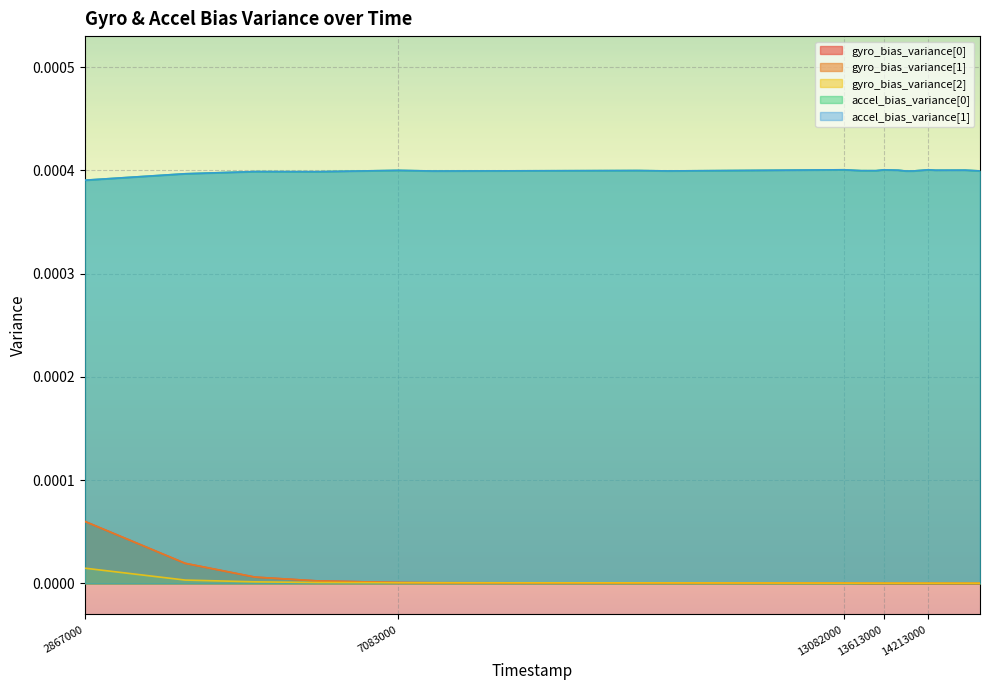

At which label is accel_bias_variance[1] closest to 0?

2867000